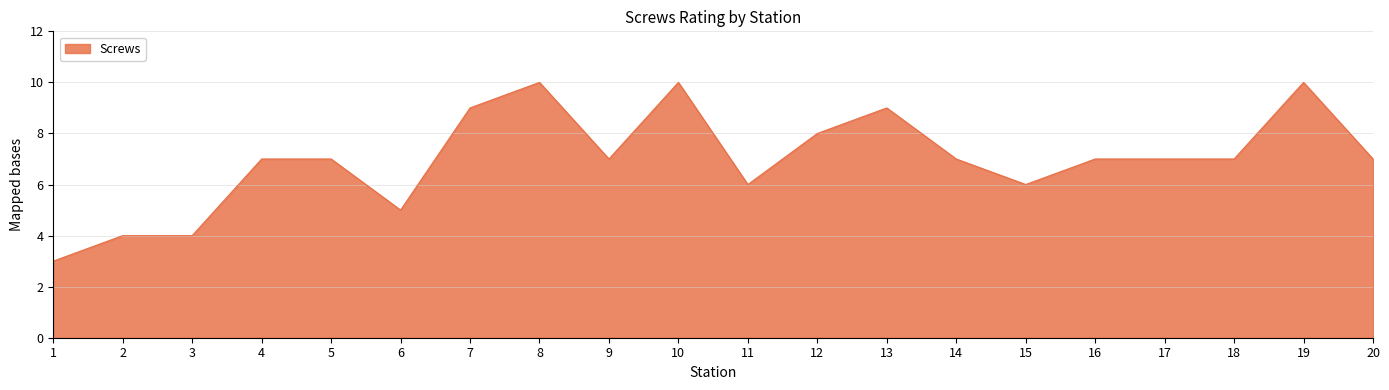

What is the ratio of the value at 17 to the value at 15?

1.2